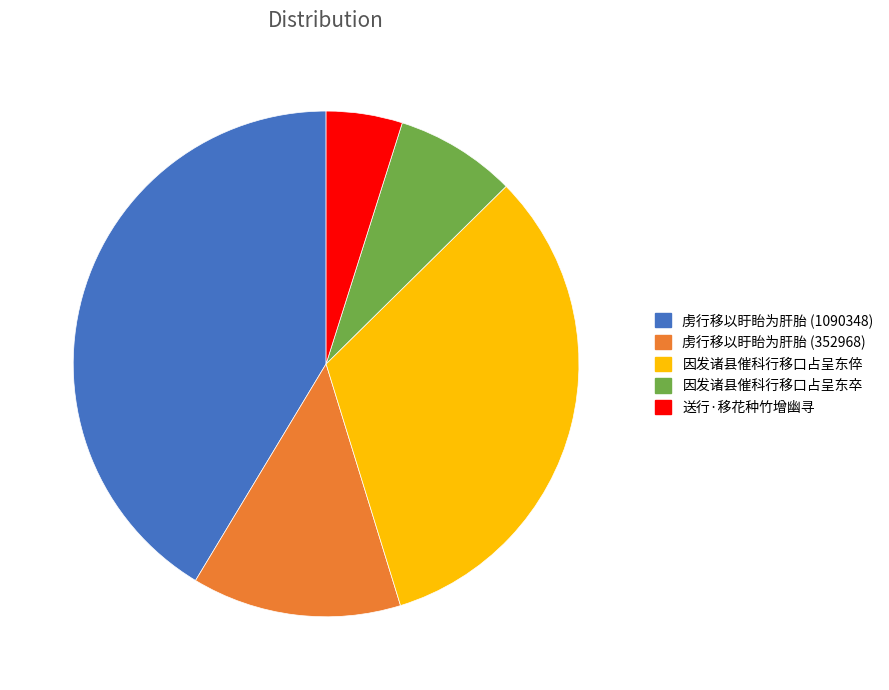

The 送行·移花种竹增幽寻 slice represents 5% of the pie. True or false?

True